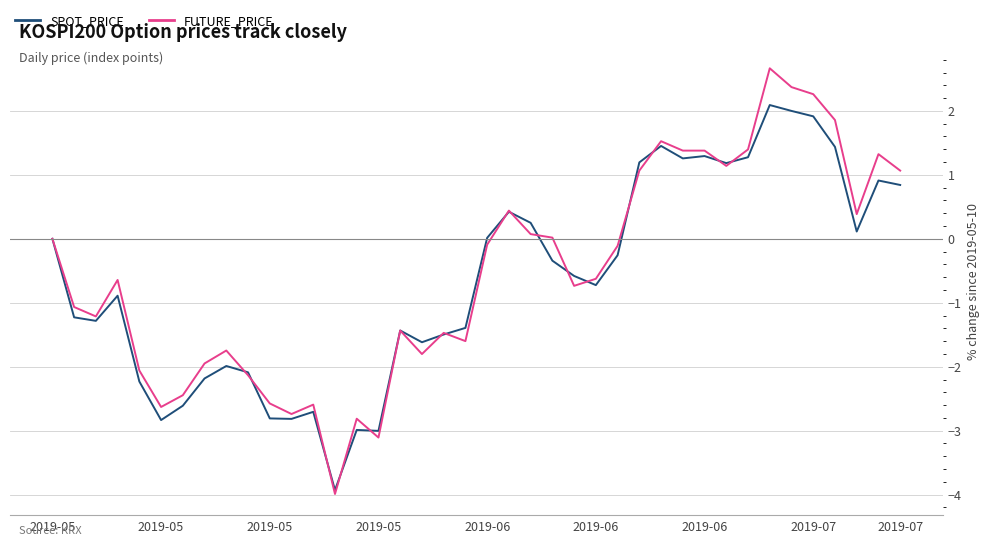

Which series has the widest spread of values?

FUTURE_PRICE